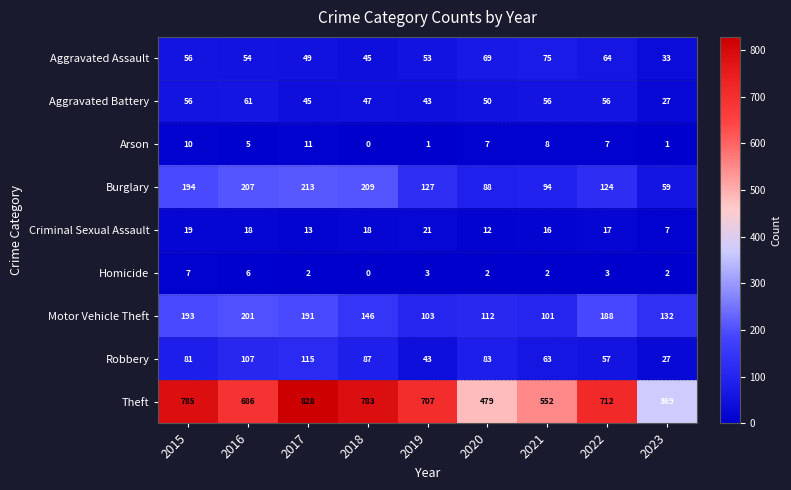

What is the sum of all Arson values?

50